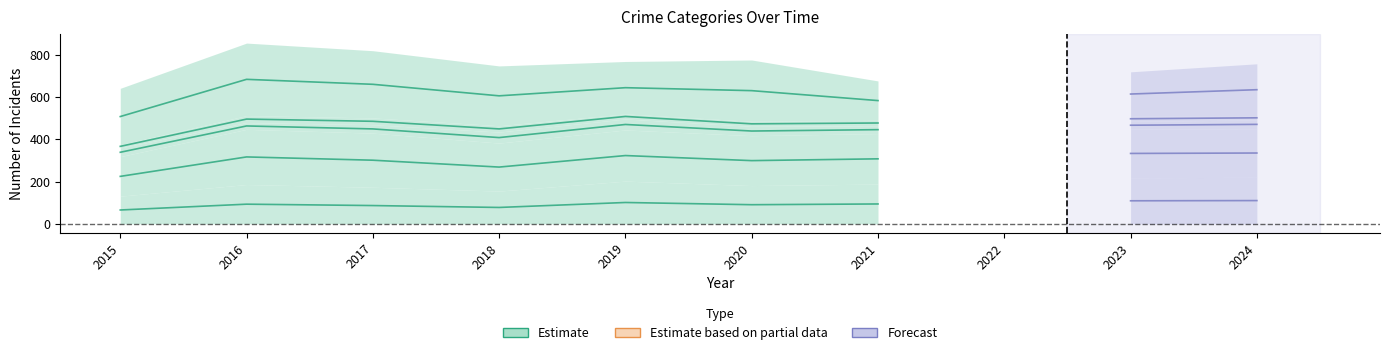

True or false: there are more than 1 points higher than both neighbors.

True